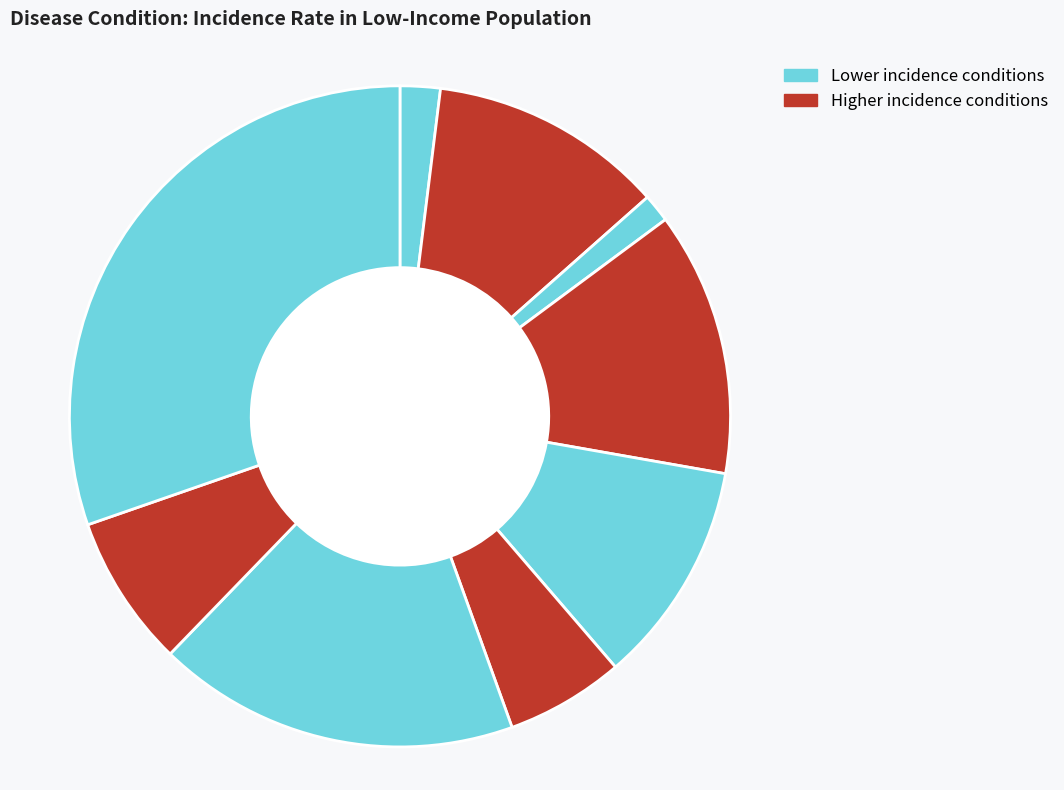

How many segments does this pie chart have?

9